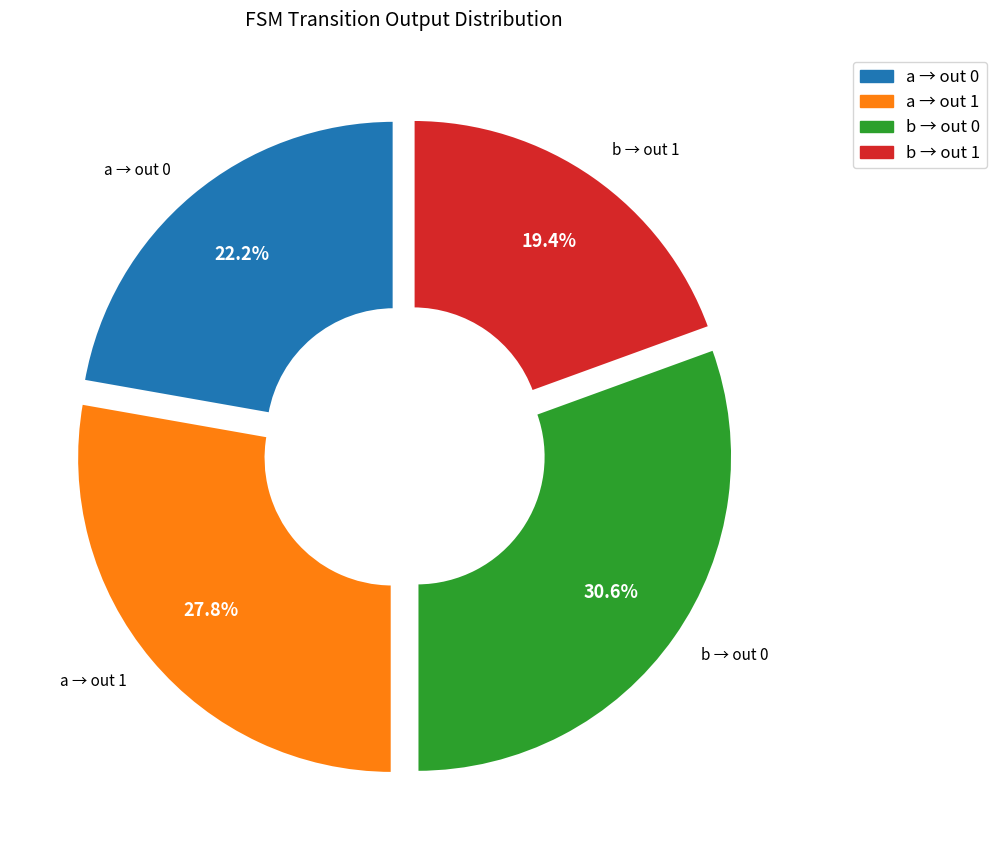

Is there a majority slice in this chart?

No